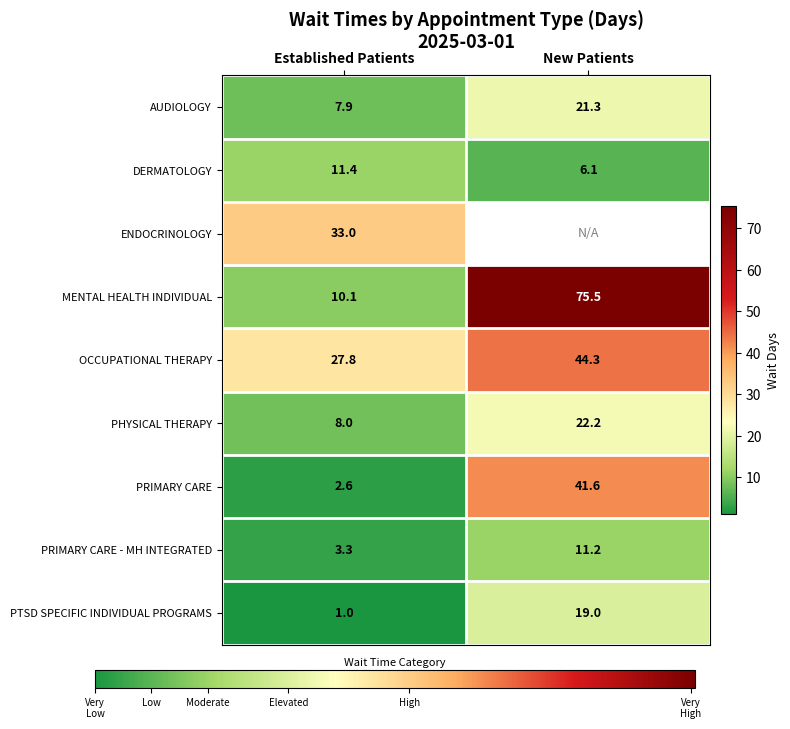

What is the minimum value shown in the chart?

1.0